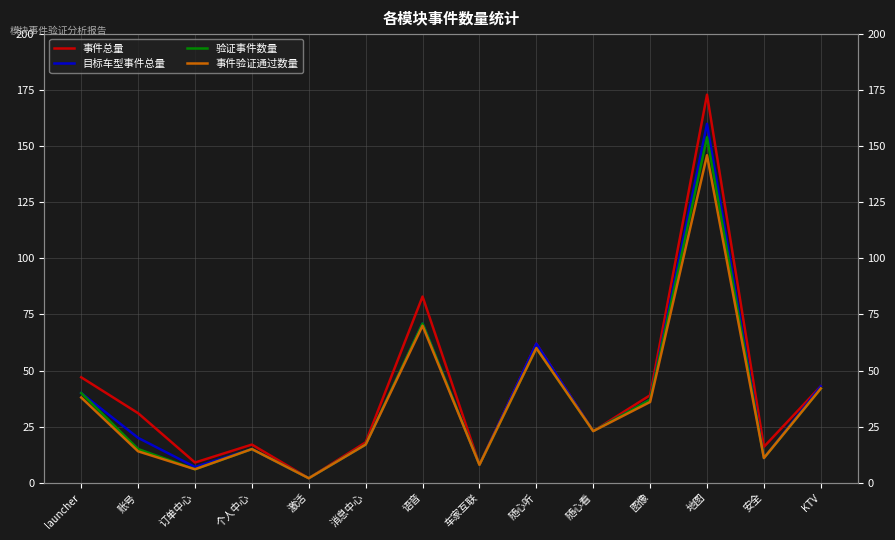

Between 随心听 and 安全, which series saw the biggest shift?

目标车型事件总量